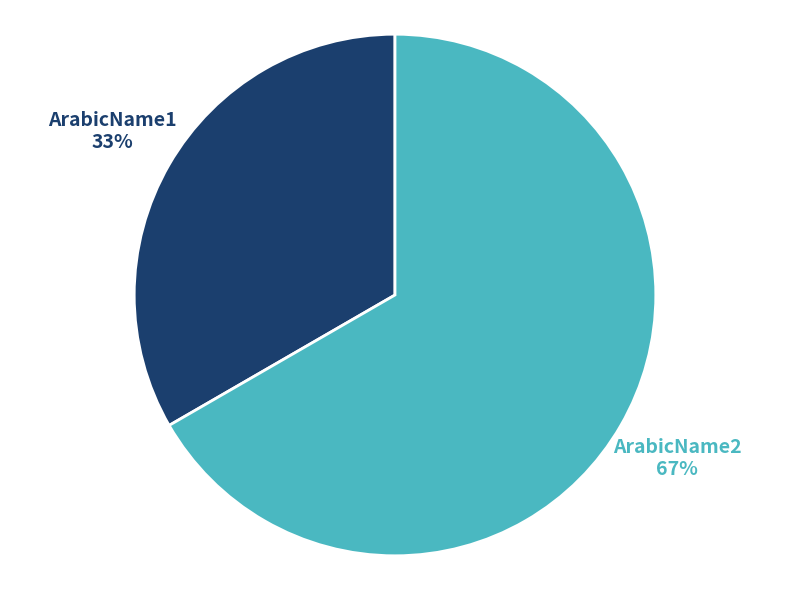

Combined, do ArabicName2 and ArabicName1 account for over 50%?

Yes